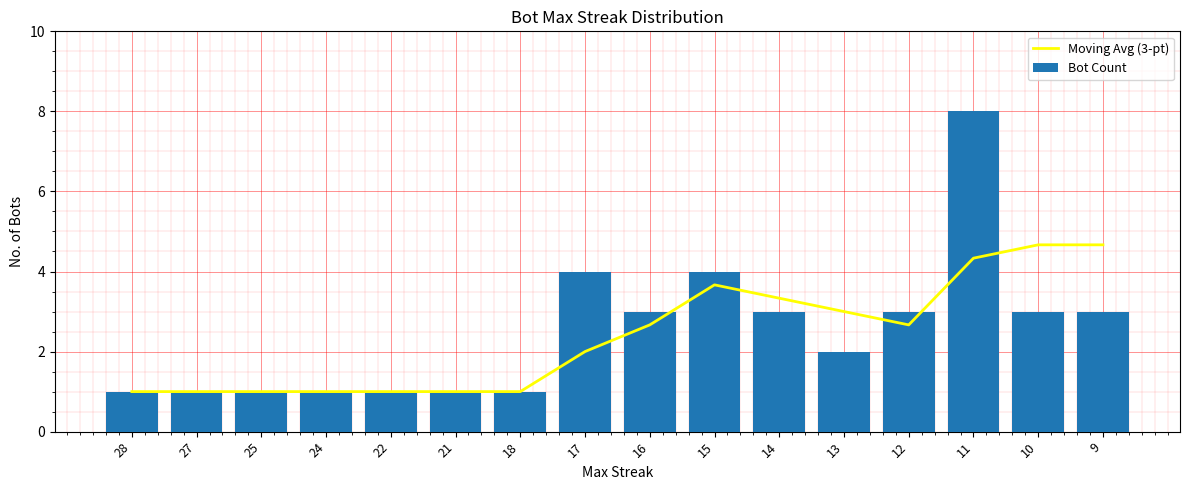

At 11, list the series in order from smallest to largest.

Moving Avg (3-pt), Bot Count